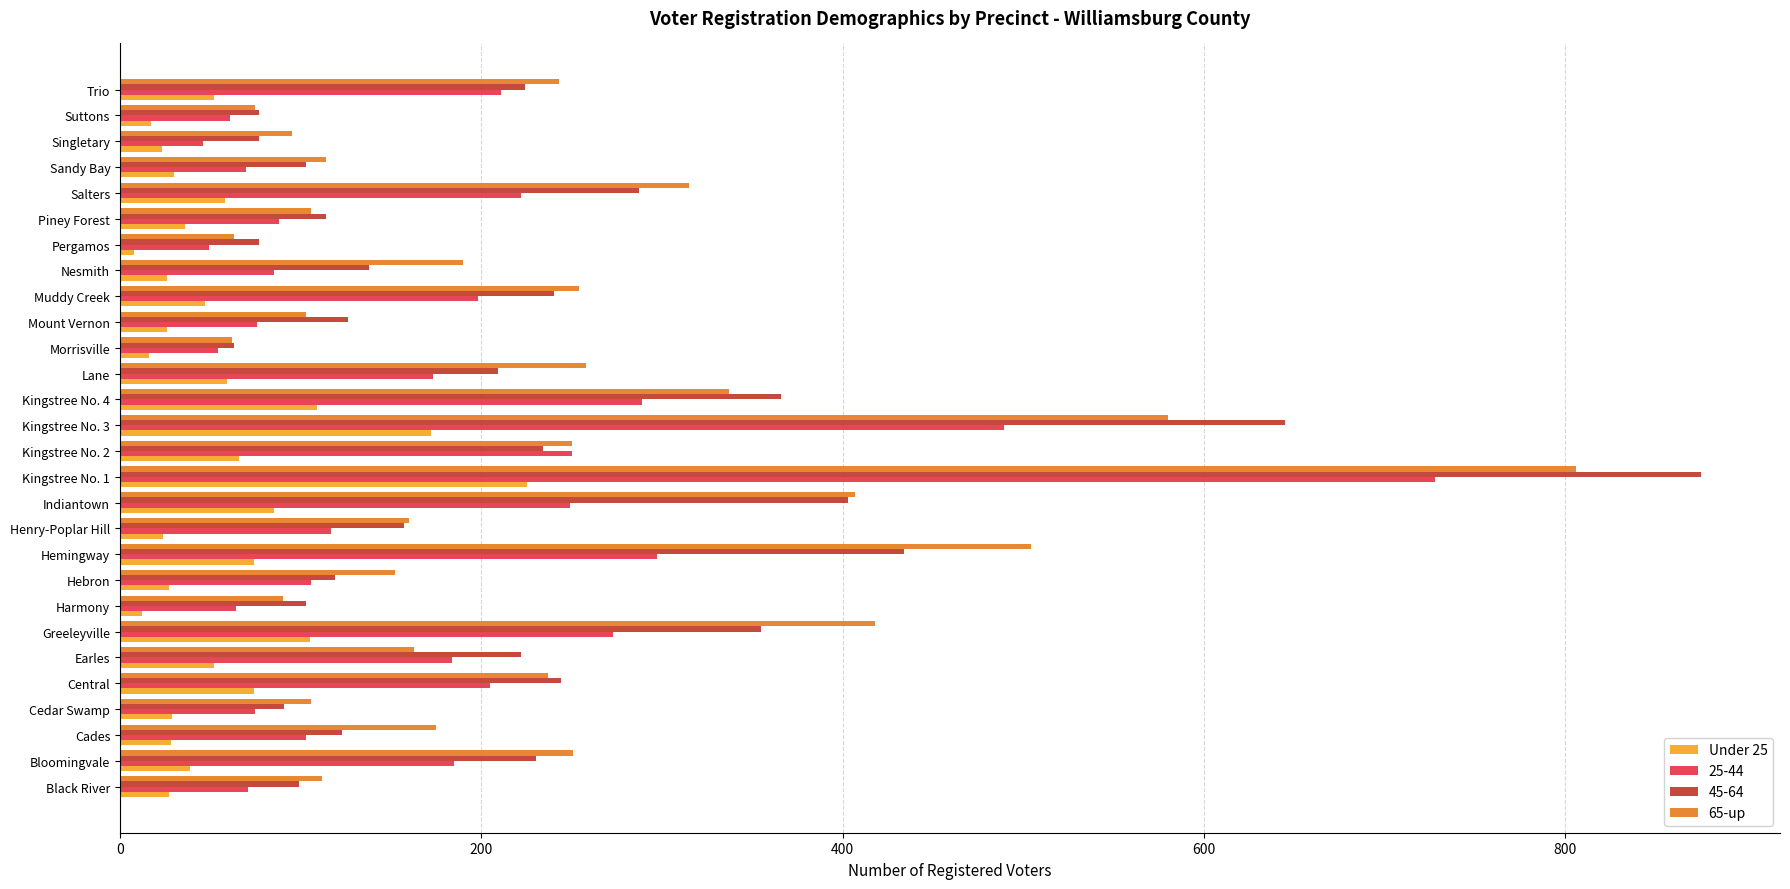

Count the number of data series in this chart.

4